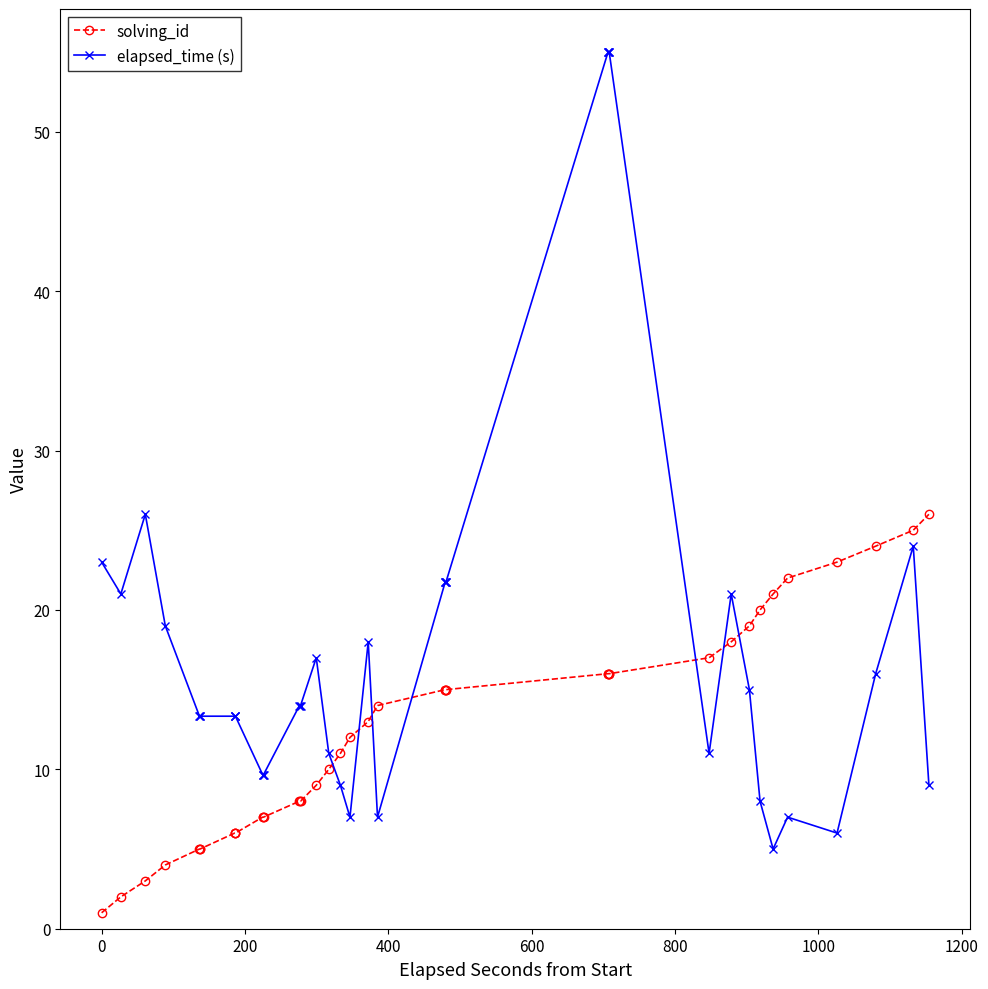

Which series has the largest total across all categories?

elapsed_time (s)